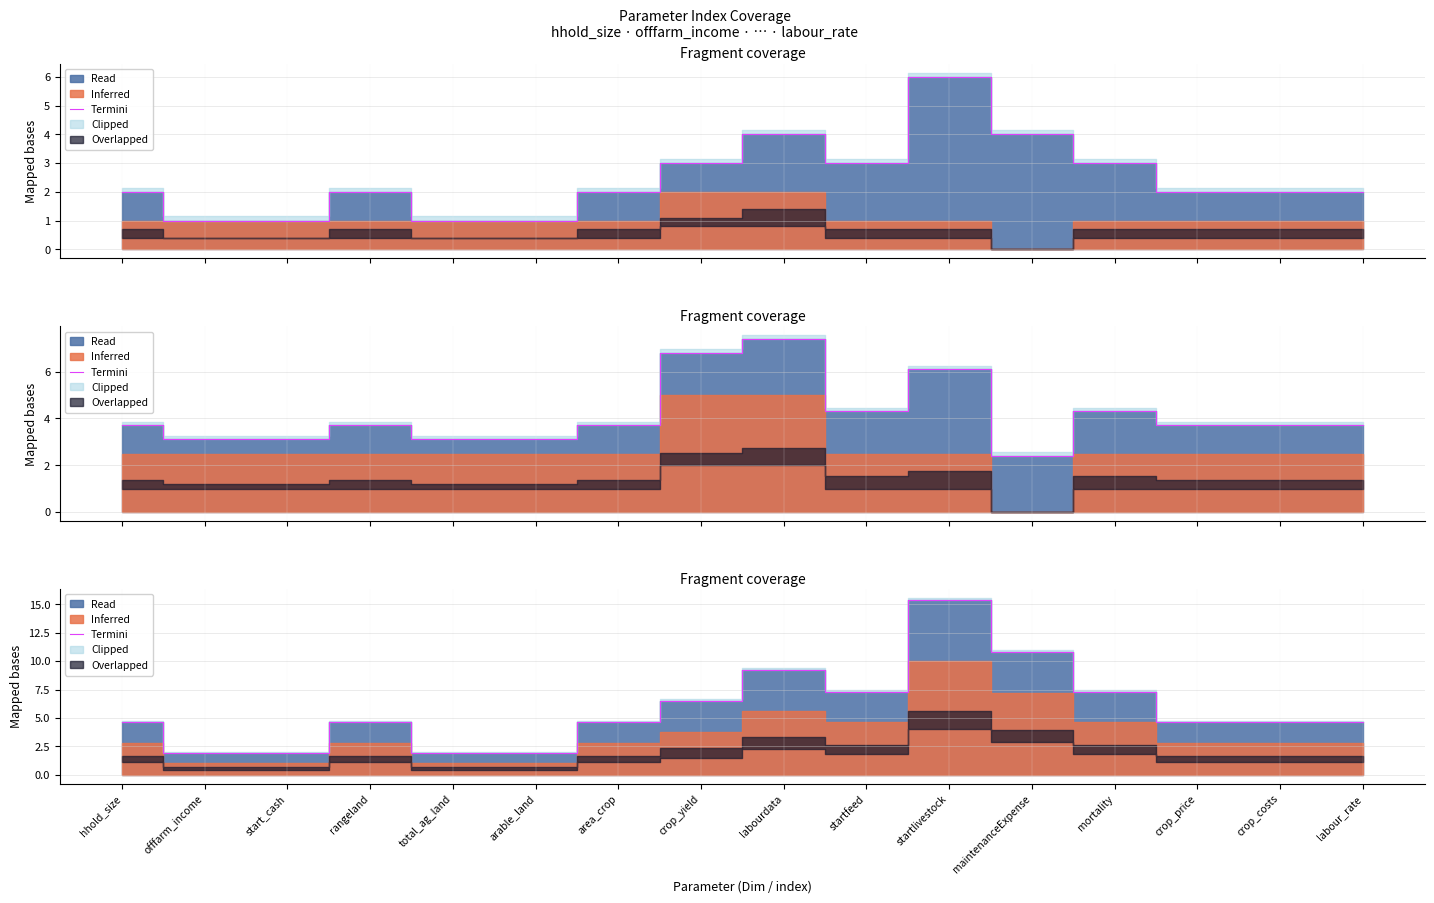

How many points are higher than both their immediate neighbors (excluding endpoints)?

3